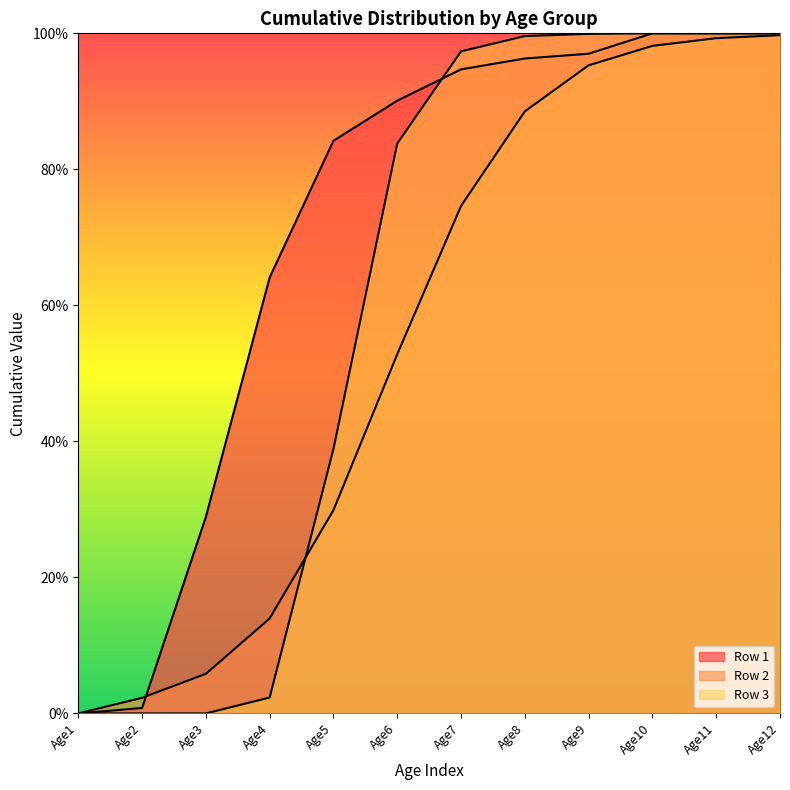

True or false: Row 1 has a value of 0.3 at Age4.

False